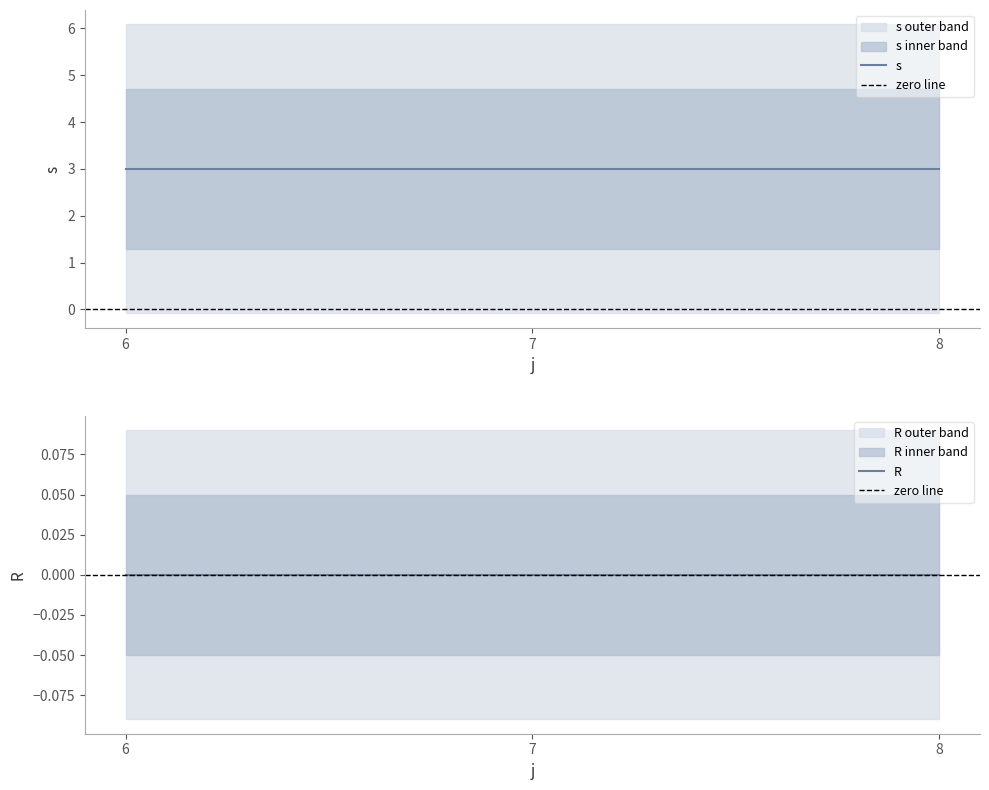

Which series changed the most between 7 and 8?

s